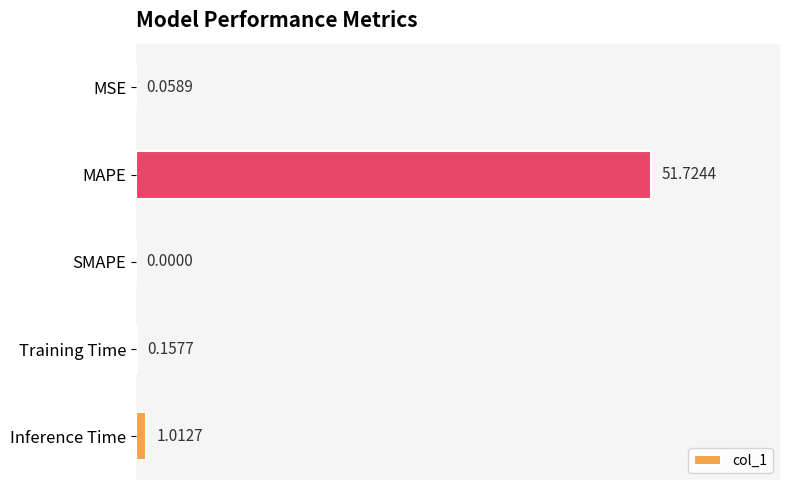

Count the number of values greater than 0.

4